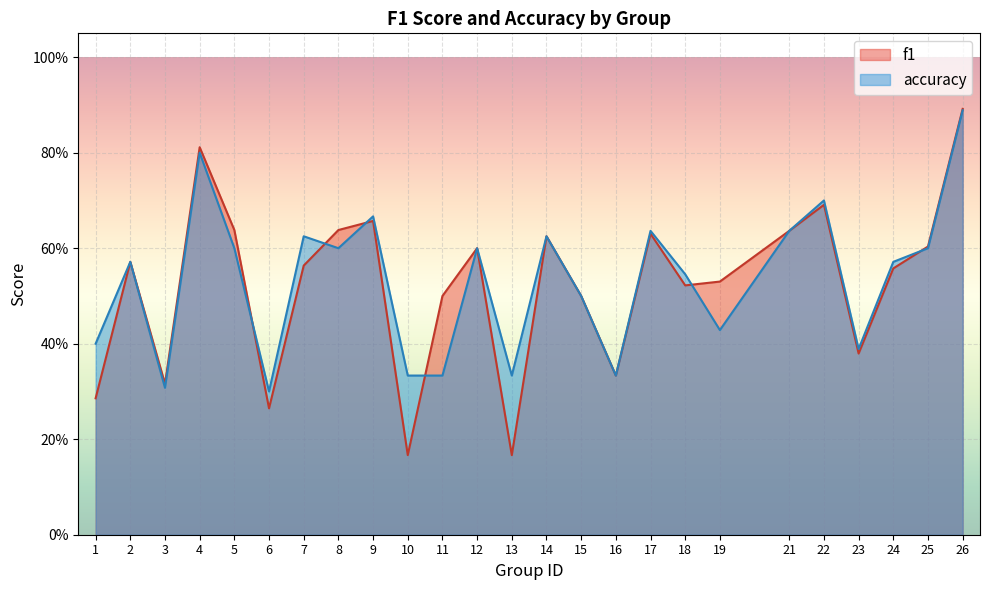

The value of f1 at 25 is 0.2. True or false?

False